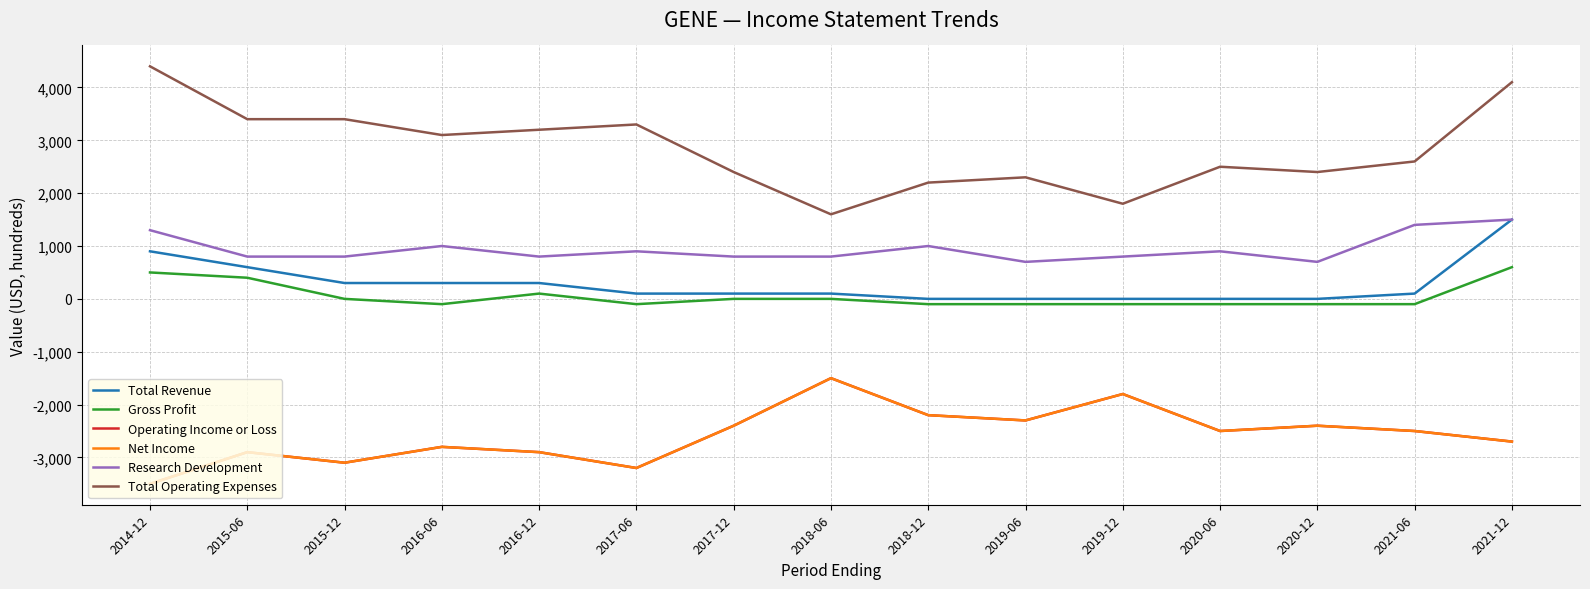

Read the Total Operating Expenses value at 2018-12, to the nearest 100.

2200